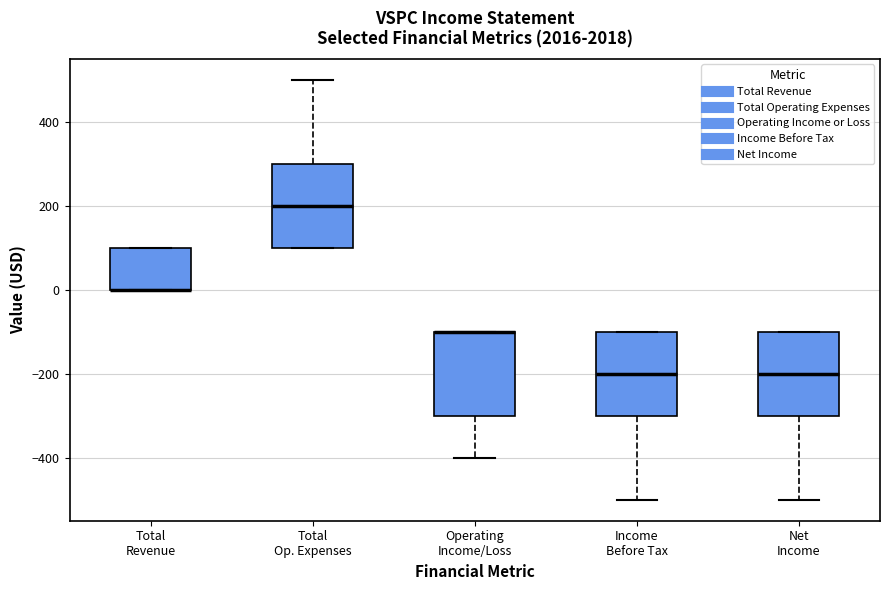

Reading left to right, transcribe this box plot: for each box, give where its median line is, the range the box spans, and where its two whiskers end, as read against the y-axis. The values are not printed on the chart, so give them approximately, as read against the axis.

Total Revenue: median 0 (drawn on the box's lower edge), box 0 to 100, whiskers 0 to 100
Total Op. Expenses: median 200, box 100 to 300, whiskers 100 to 500
Operating Income/Loss: median -100 (drawn on the box's upper edge), box -300 to -100, whiskers -400 to -100
Income Before Tax: median -200, box -300 to -100, whiskers -500 to -100
Net Income: median -200, box -300 to -100, whiskers -500 to -100